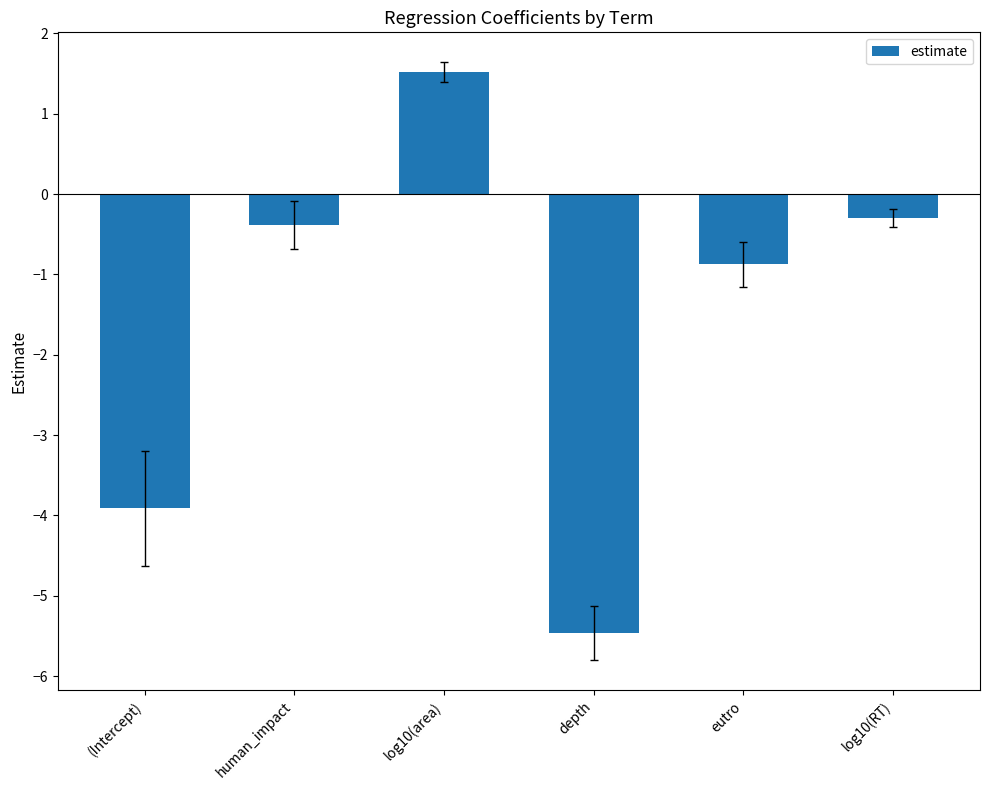

The chart shows a value of -2.9 at depth. True or false?

False